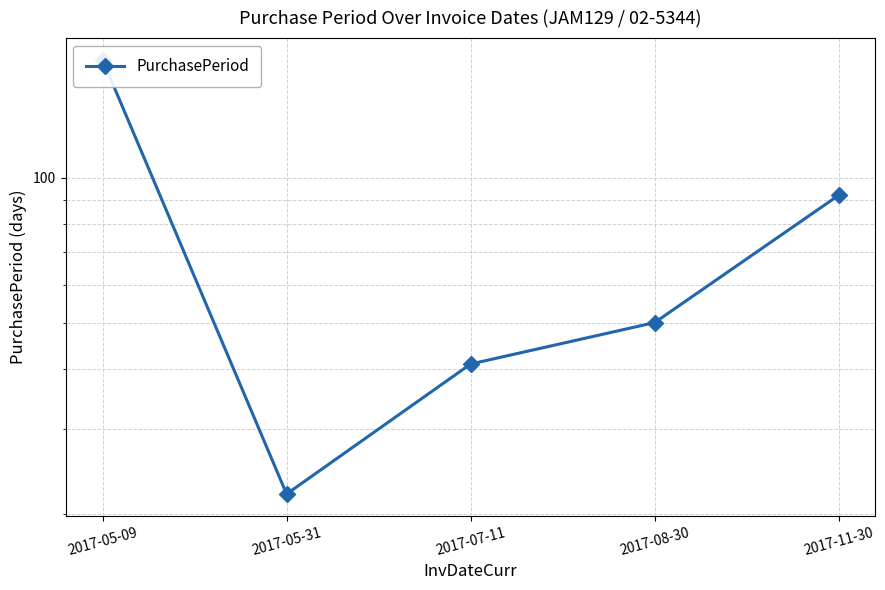

Reading left to right, what are all the values shown in this chart?

176	22	41	50	92